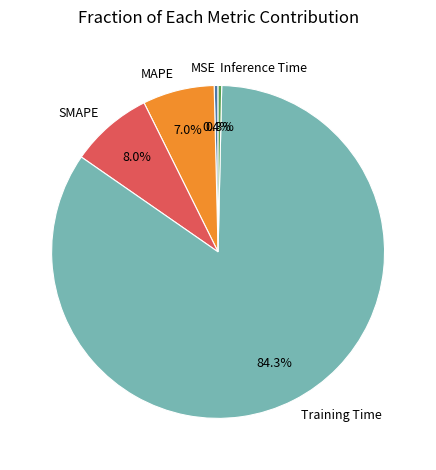

Which slice is the largest?

Training Time